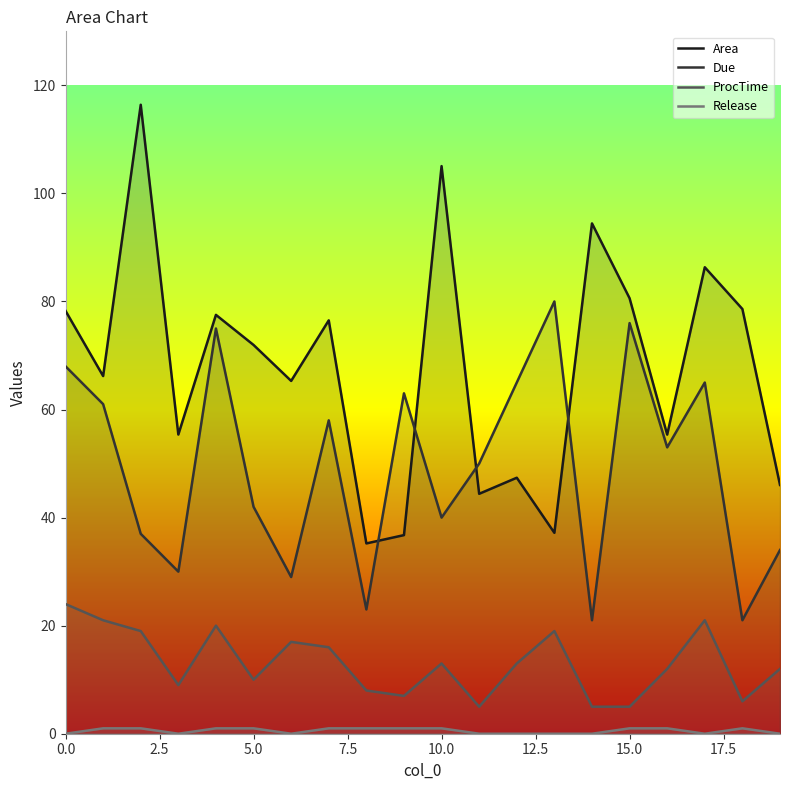

Rank the series by their average value, from highest to lowest.

Area, Due, ProcTime, Release